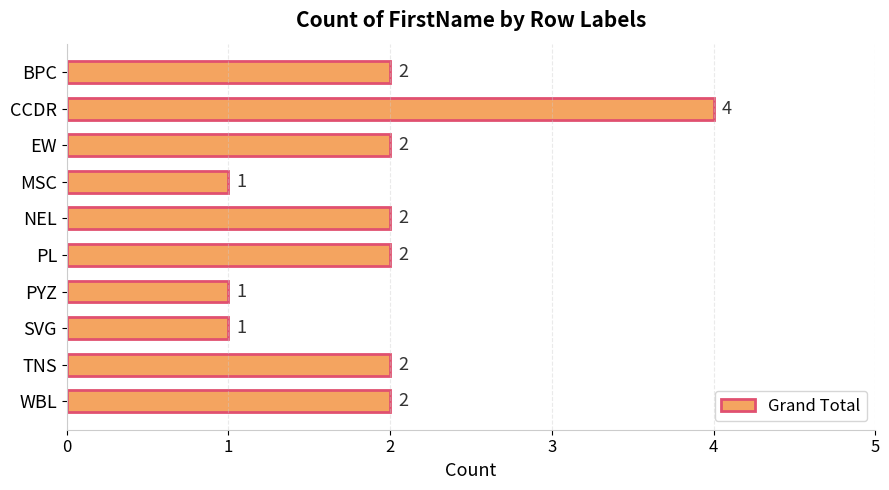

How many values are between 1 and 2?

9